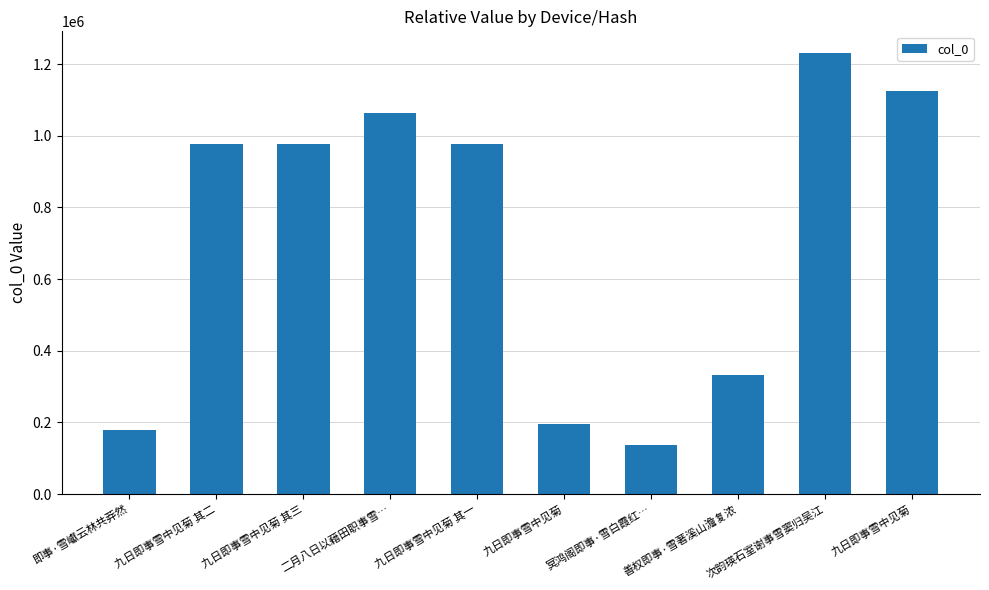

List the labels in order of value, largest first.

次韵瑛石室谢事雪窦归吴江, 九日即事雪中见菊, 二月八日以藉田职事雪…, 九日即事雪中见菊 其二, 九日即事雪中见菊 其一, 九日即事雪中见菊 其三, 善权即事·雪著溪山澹复浓, 九日即事雪中见菊, 即事·雪巘云林共莽然, 冥鸿阁即事·雪白霞红…